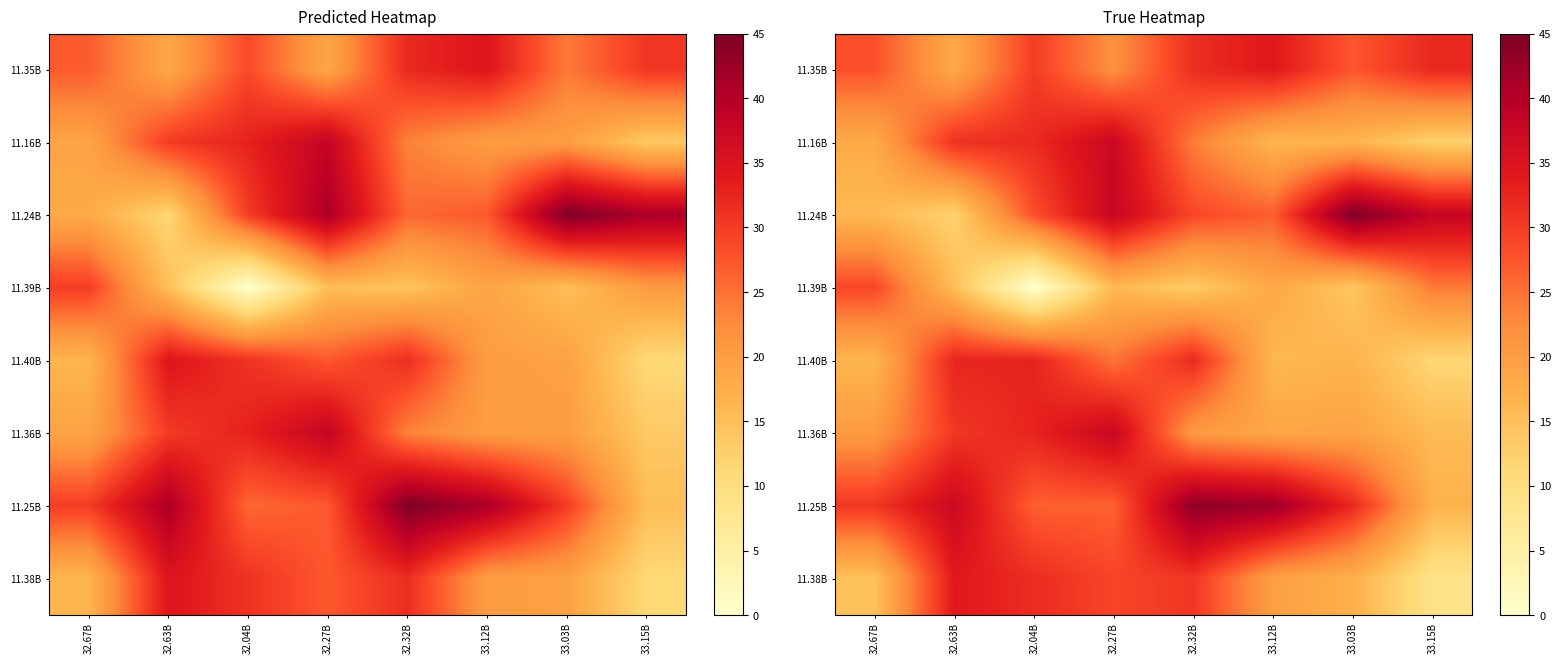

What is the total value across all series at 32.04B?

213.7